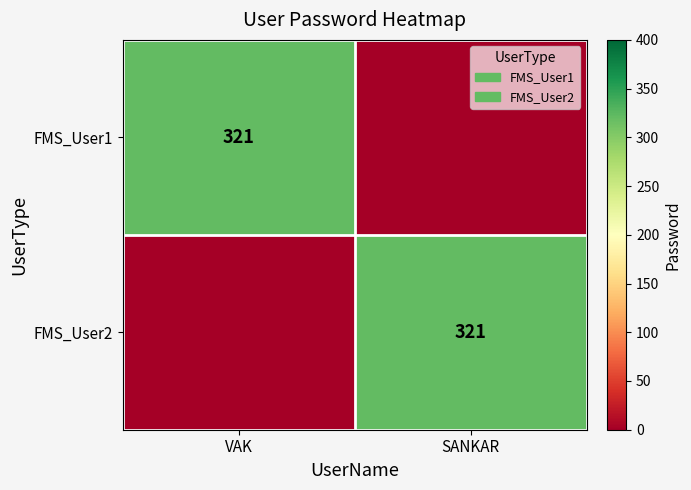

Which has a higher value, VAK or SANKAR?

VAK